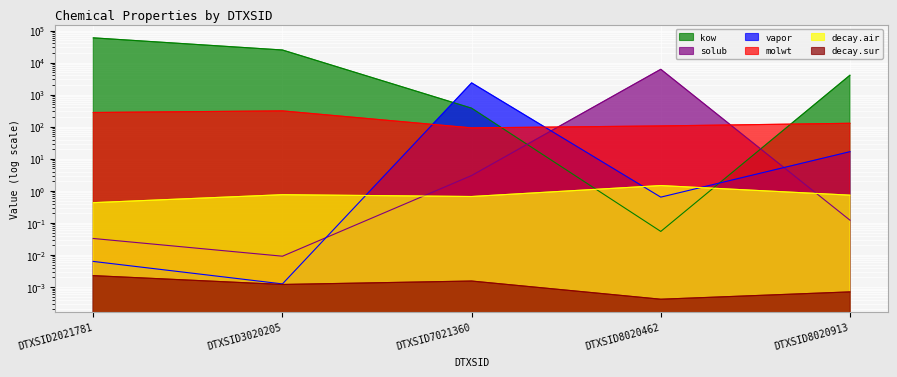

At how many categories does at least one series exceed 6536?

2